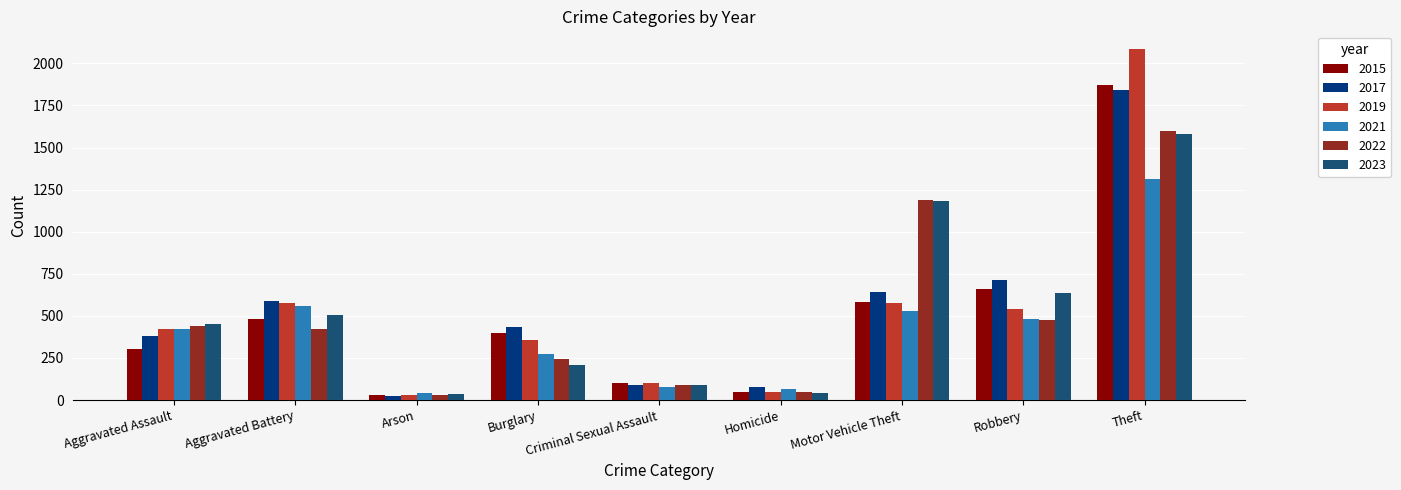

Which series changed the most between Homicide and Motor Vehicle Theft?

2022